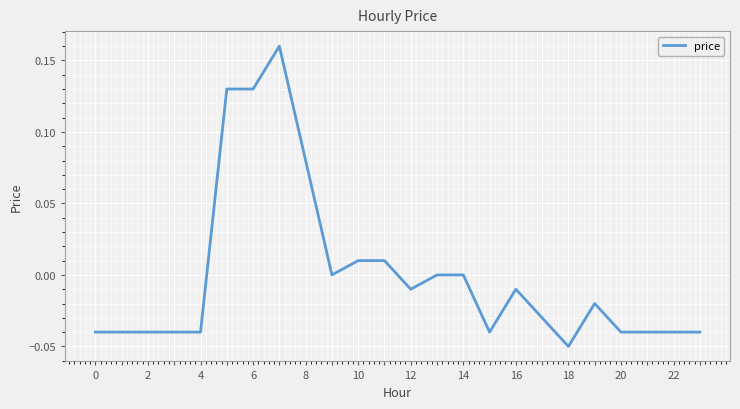

At which category does the chart reach its minimum across all series?

18